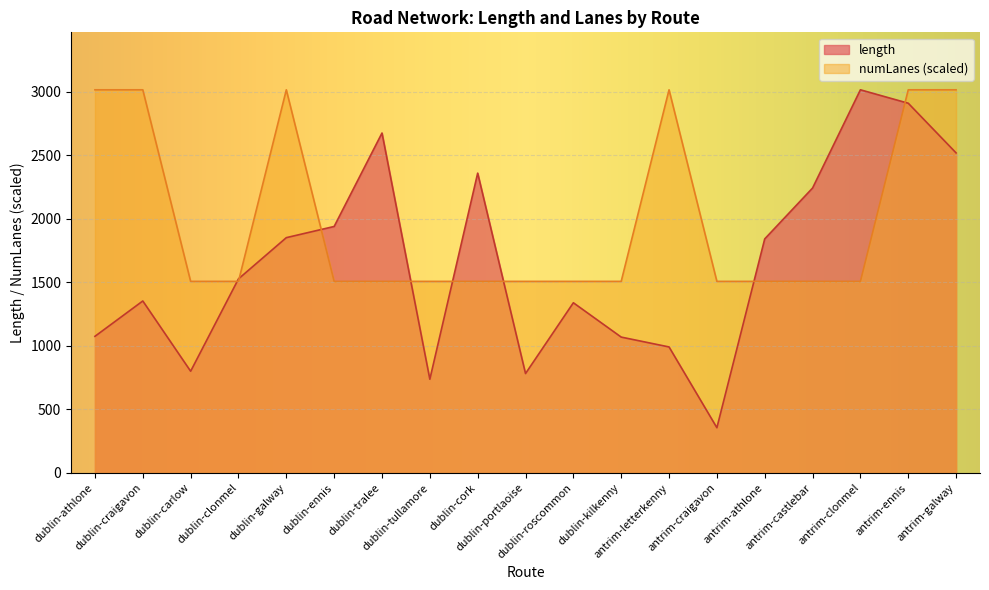

What is the label of the 4th point from the left?

dublin-clonmel